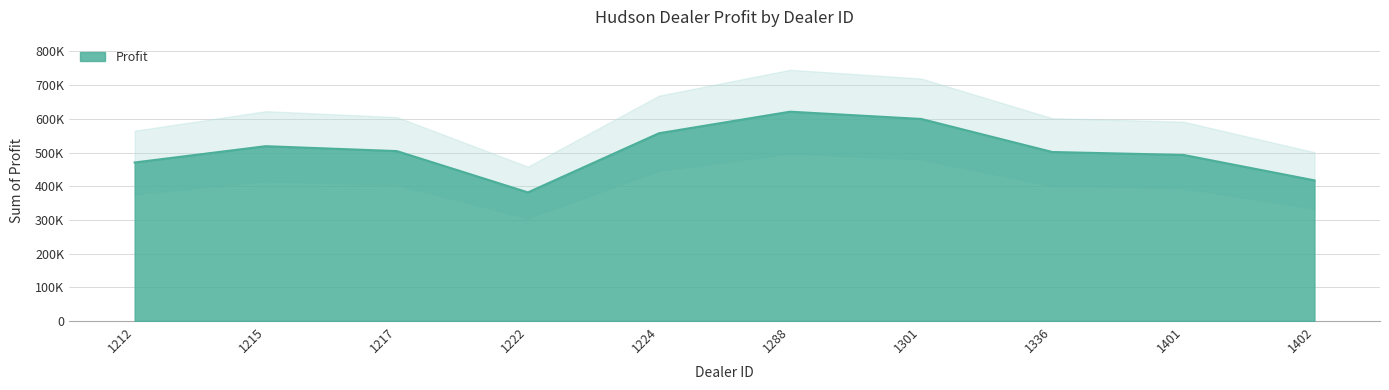

What is the sum of the values at 1212 and 1336?

971959.0